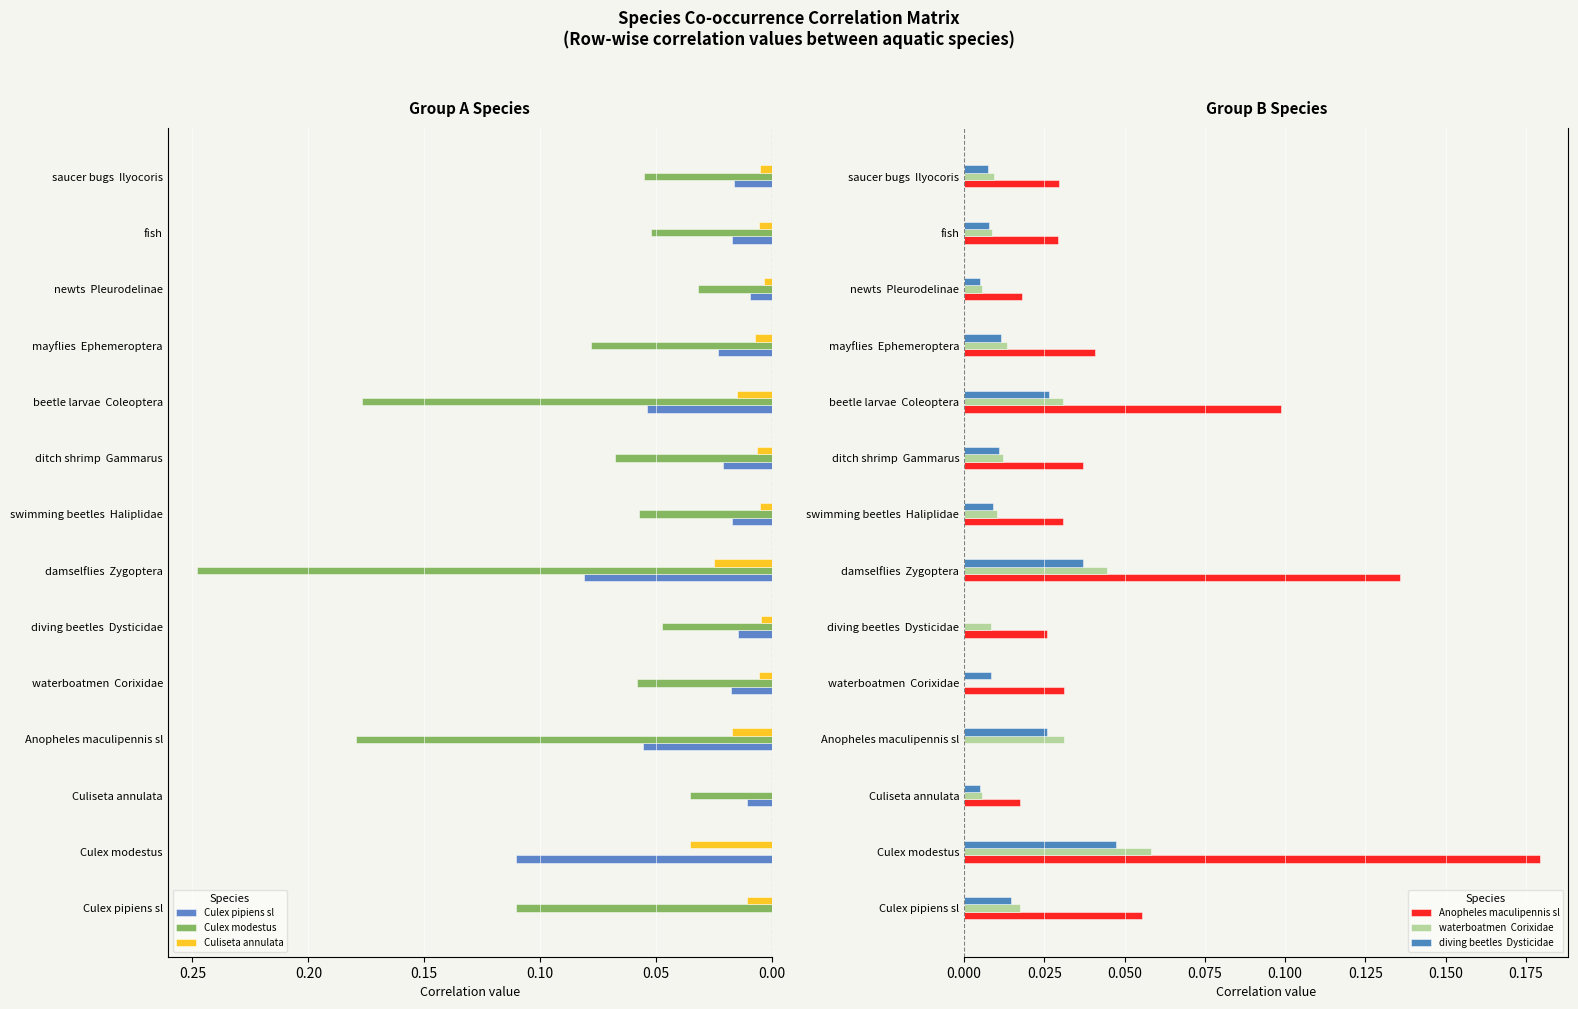

How many values in waterboatmen  Corixidae are above zero?

13